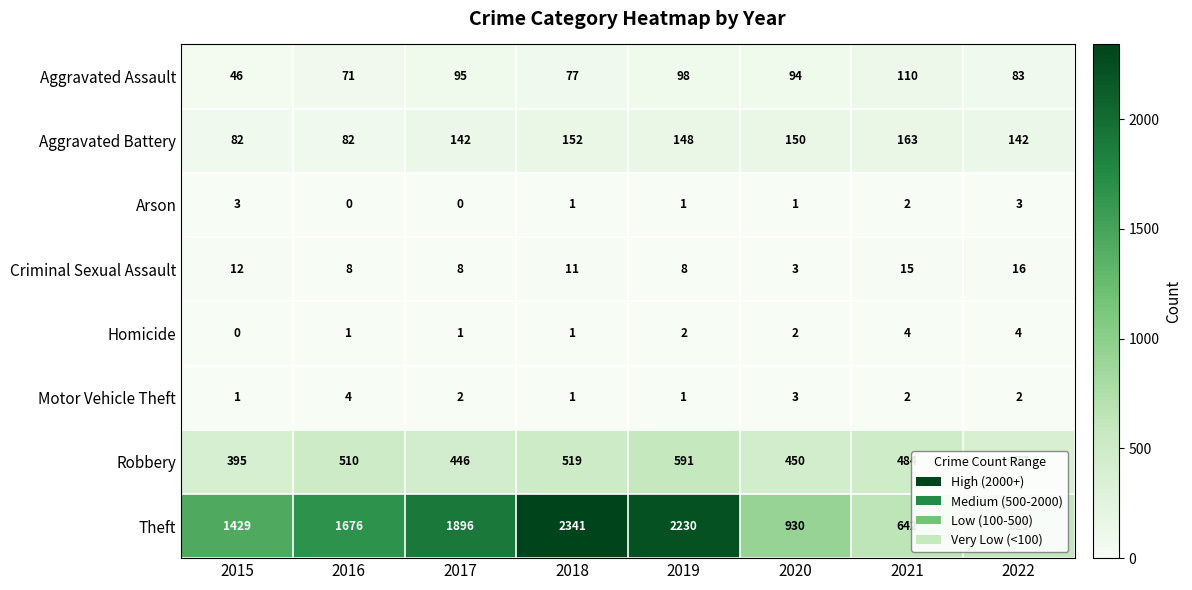

Rank the series at 2017 from lowest to highest value.

Arson, Homicide, Motor Vehicle Theft, Criminal Sexual Assault, Aggravated Assault, Aggravated Battery, Robbery, Theft